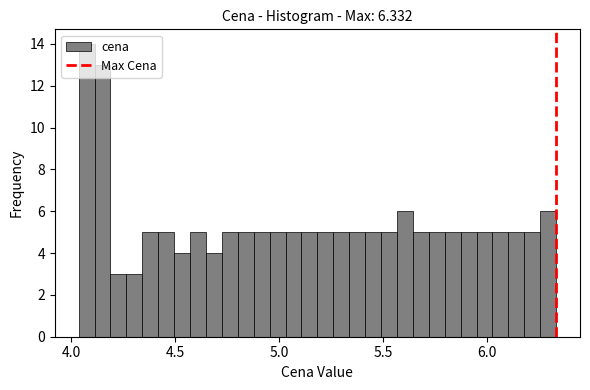

Around what value on the x-axis is the tallest bar? Give the approximate position of its centre, as read against the axis.

4.05